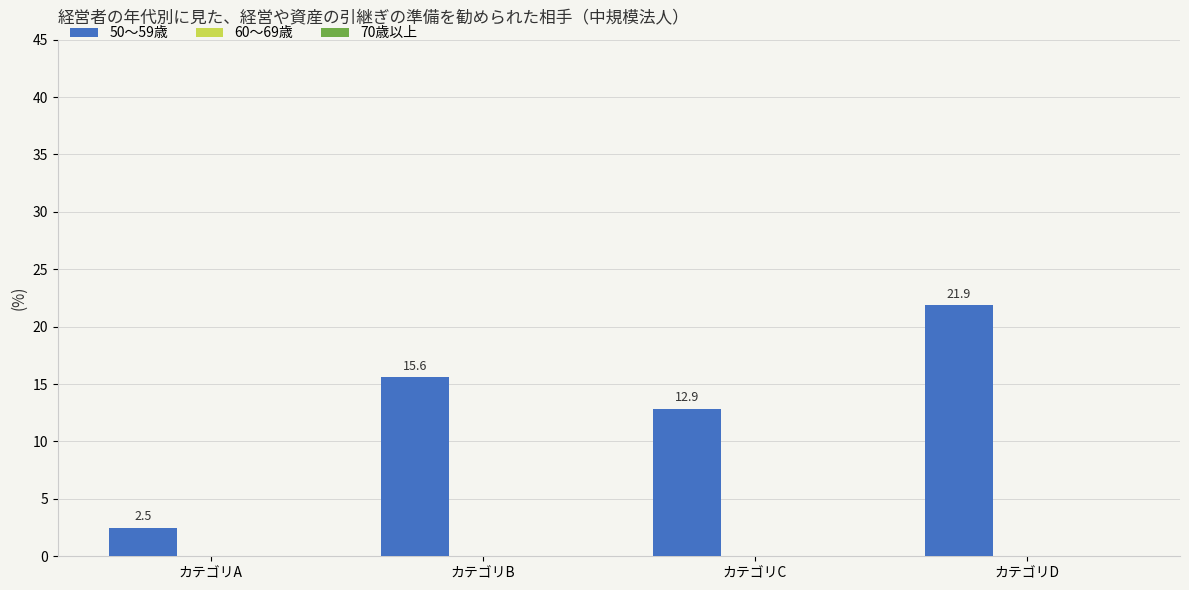

List the labels in order of value, smallest first.

カテゴリA, カテゴリC, カテゴリB, カテゴリD